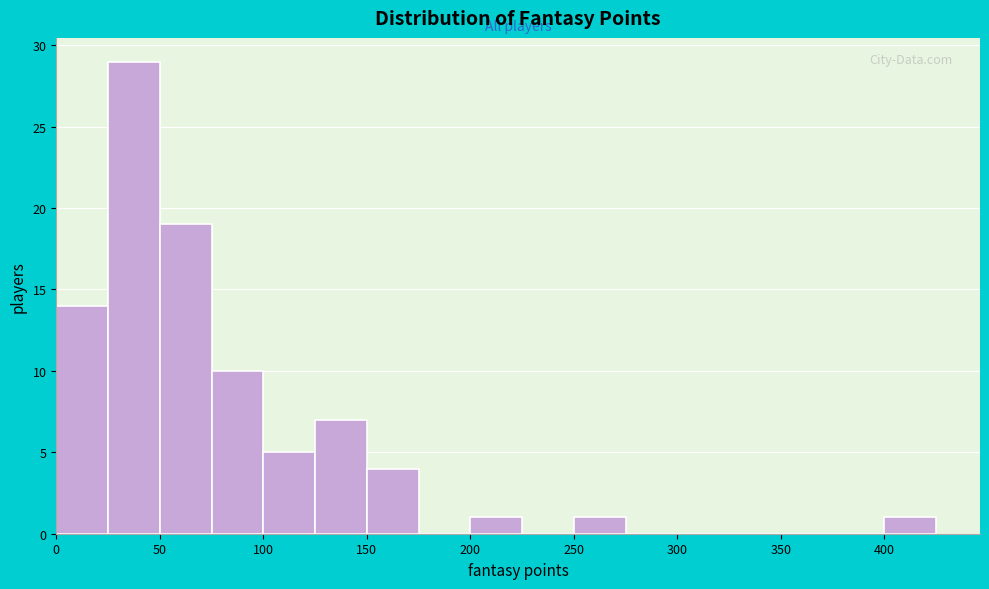

Which range on the x-axis has the tallest bar?

25 to 50